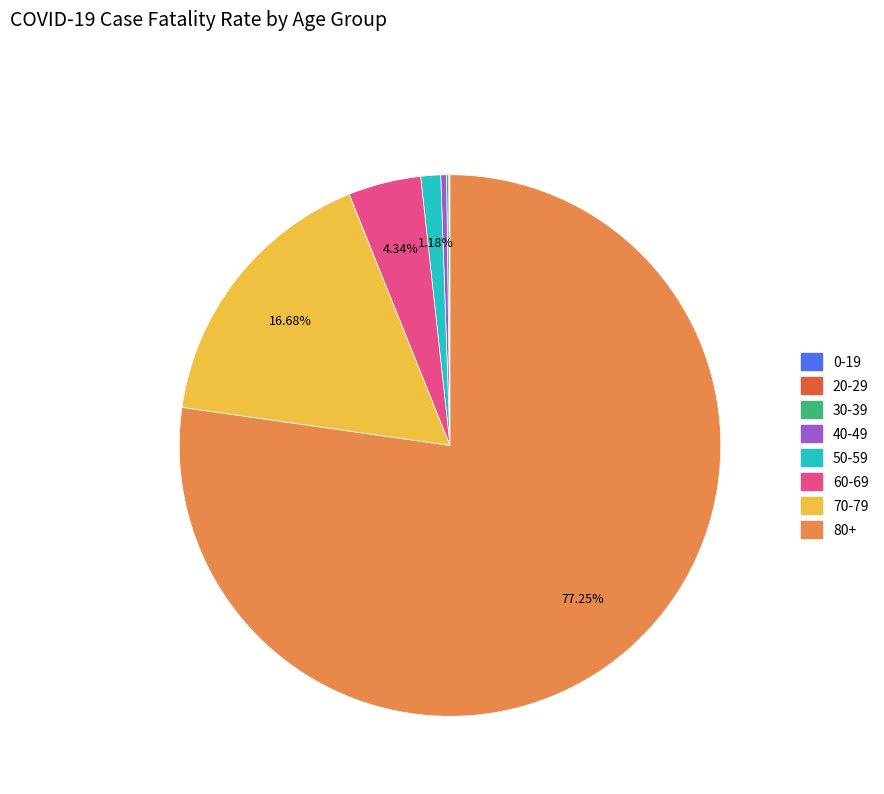

Between 60-69 and 50-59, which is larger?

60-69